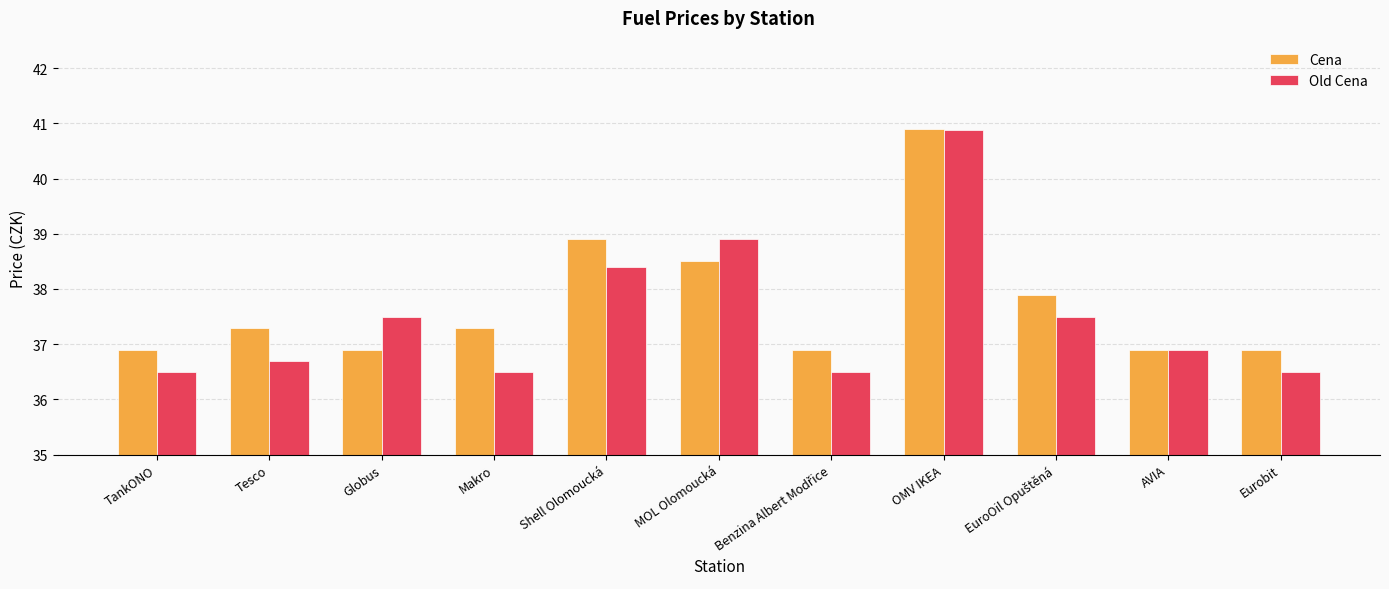

Reading left to right, list all the values displayed in this chart.

Cena: 36.9	37.3	36.9	37.3	38.9	38.5	36.9	40.9	37.9	36.9	36.9
Old Cena: 36.5	36.7	37.5	36.5	38.4	38.9	36.5	40.9	37.5	36.9	36.5